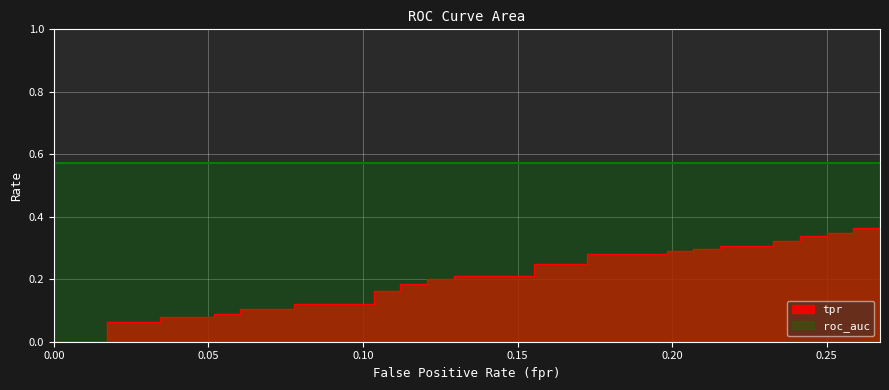

At how many categories does at least one series exceed 0?

40